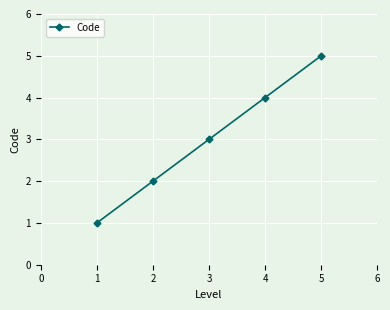

Between 1 and 2, which is larger?

2